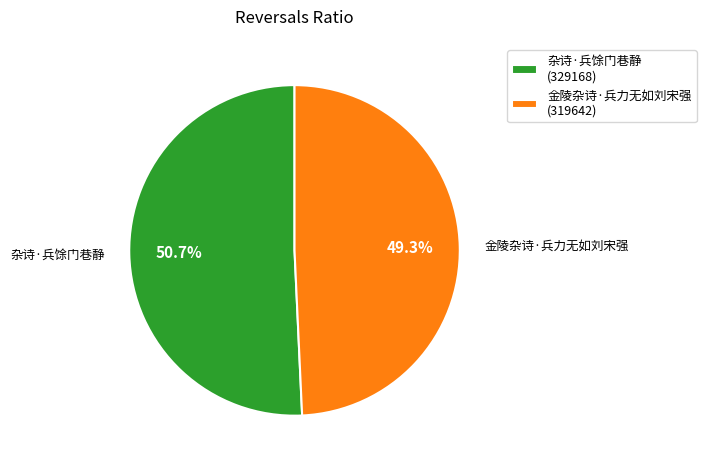

How many slices are in this pie chart?

2